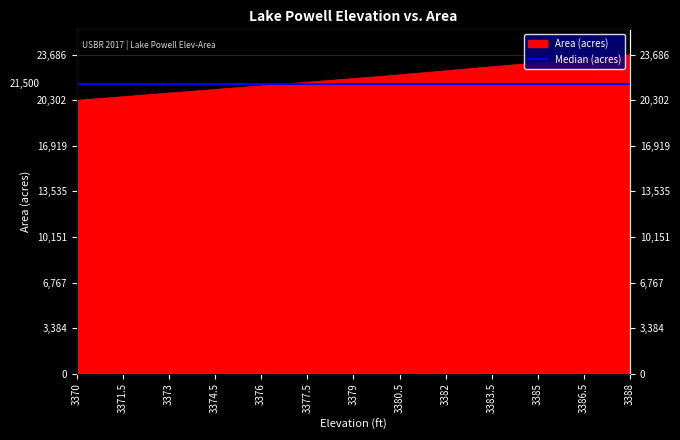

What is the sum of all values?

812348.5